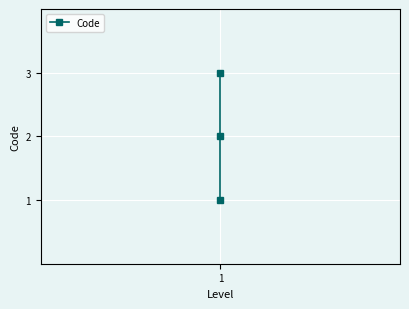

The value at 1 is 3. True or false?

True